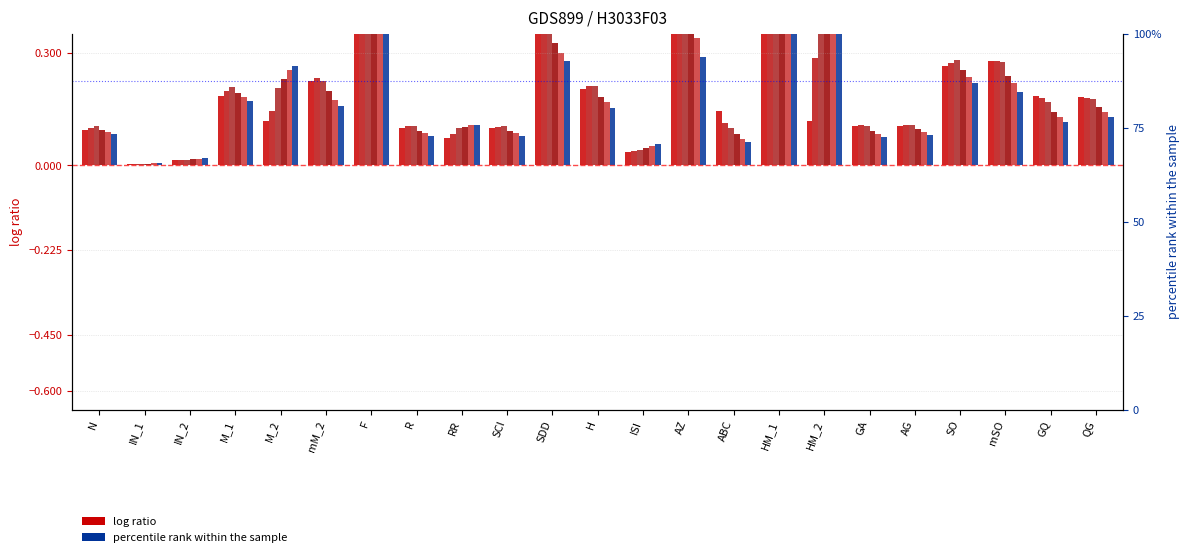

The n=9 series shows 0.1 at R. True or false?

False